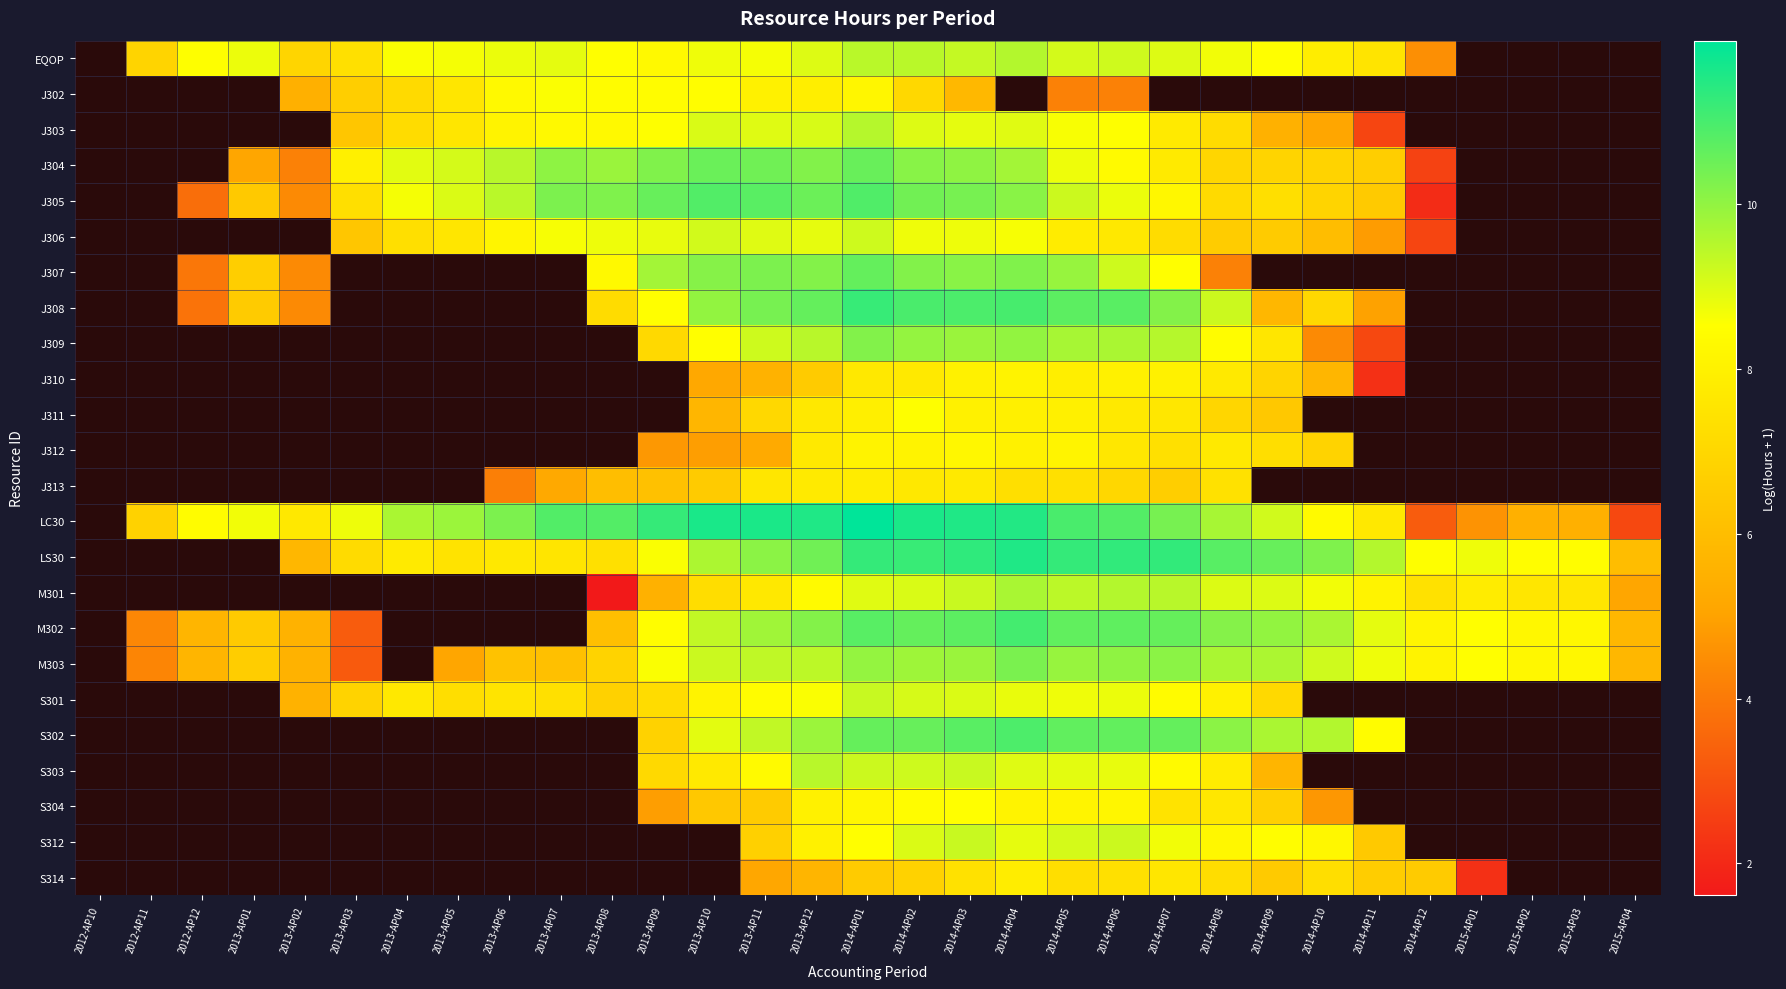

How many positive values does the S304 series have?

14